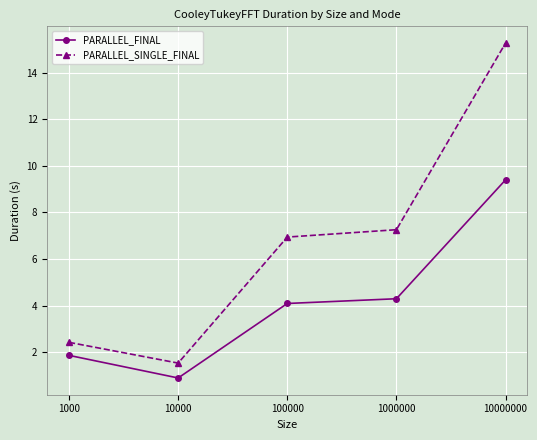

What is the sum of the PARALLEL_SINGLE_FINAL values at 100000 and 10000?

8.5